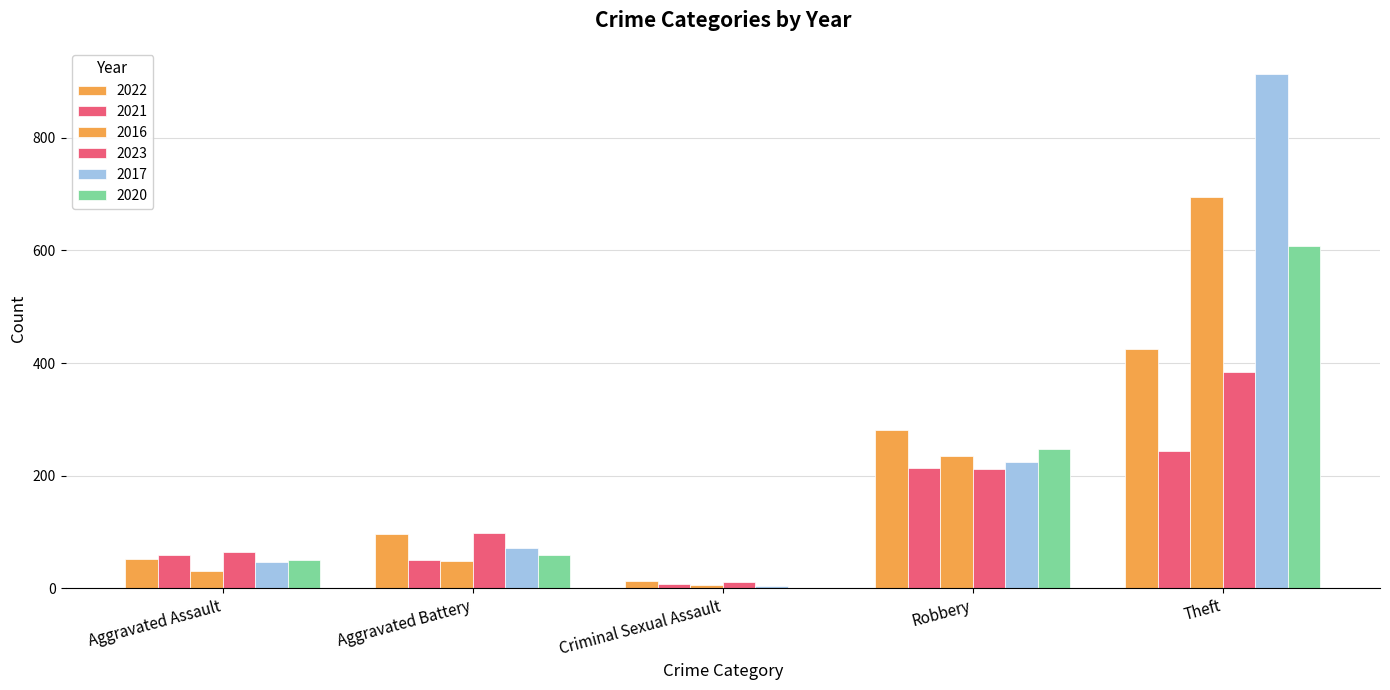

Count the number of data series in this chart.

6